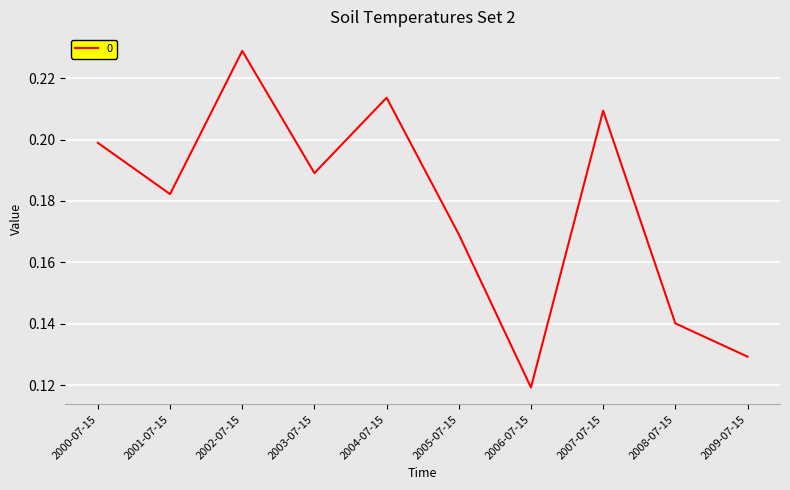

Which category has the highest value across all series?

2002-07-15